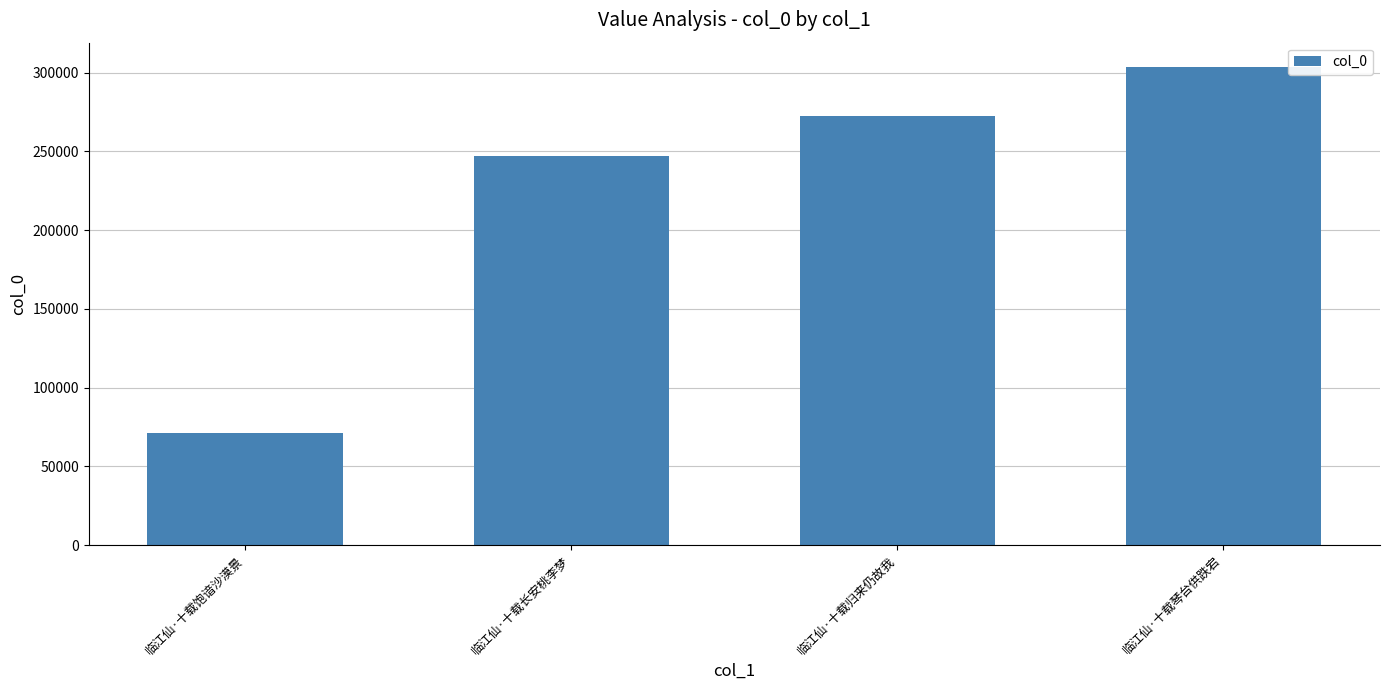

How many values are below 272185?

2